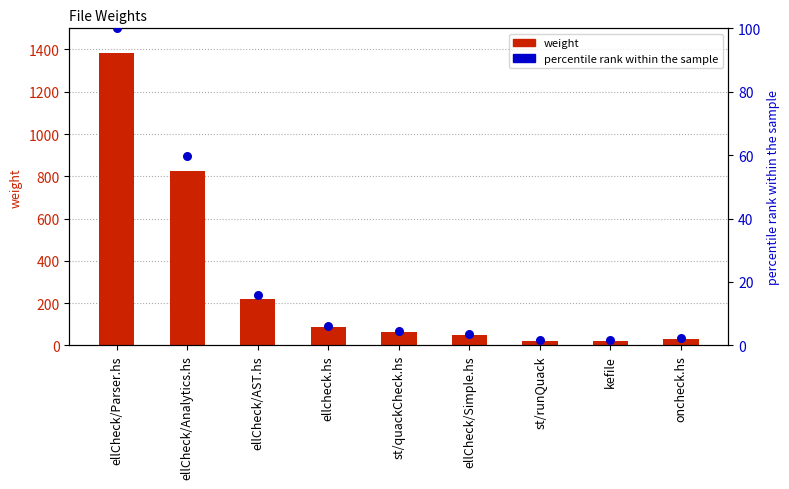

Which series reaches the minimum Y coordinate?

percentile rank within the sample